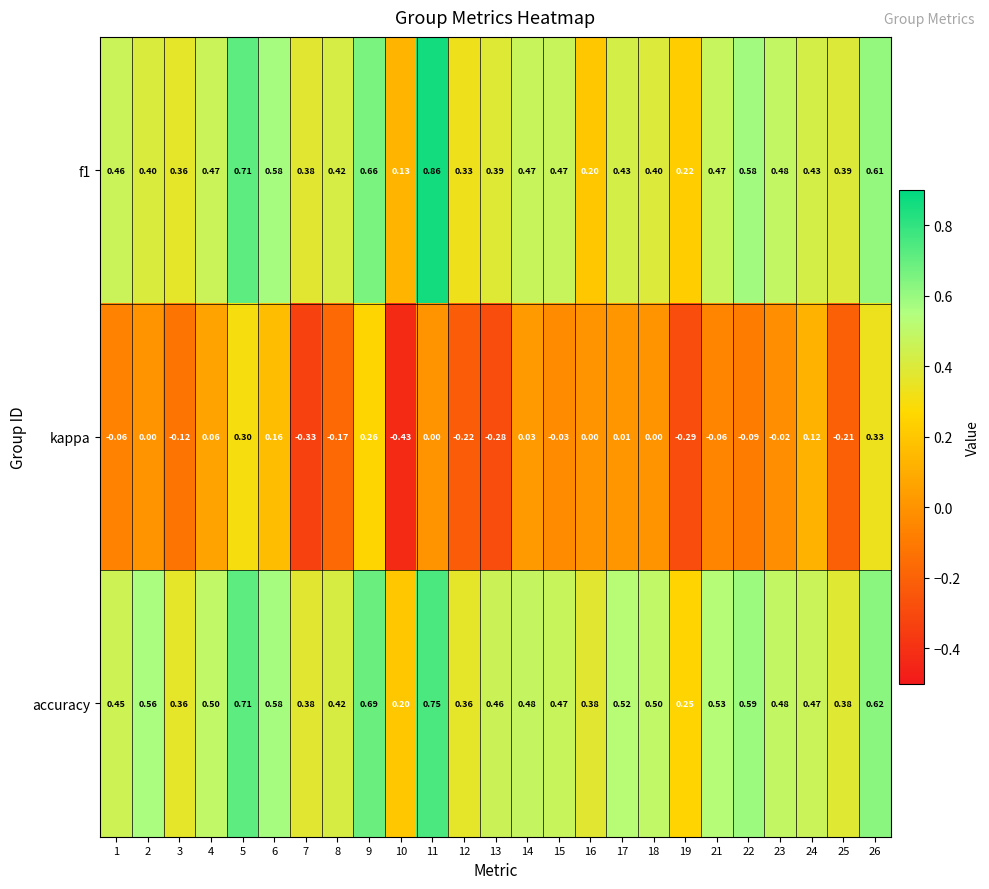

At which category is the sum across all series the highest?

5